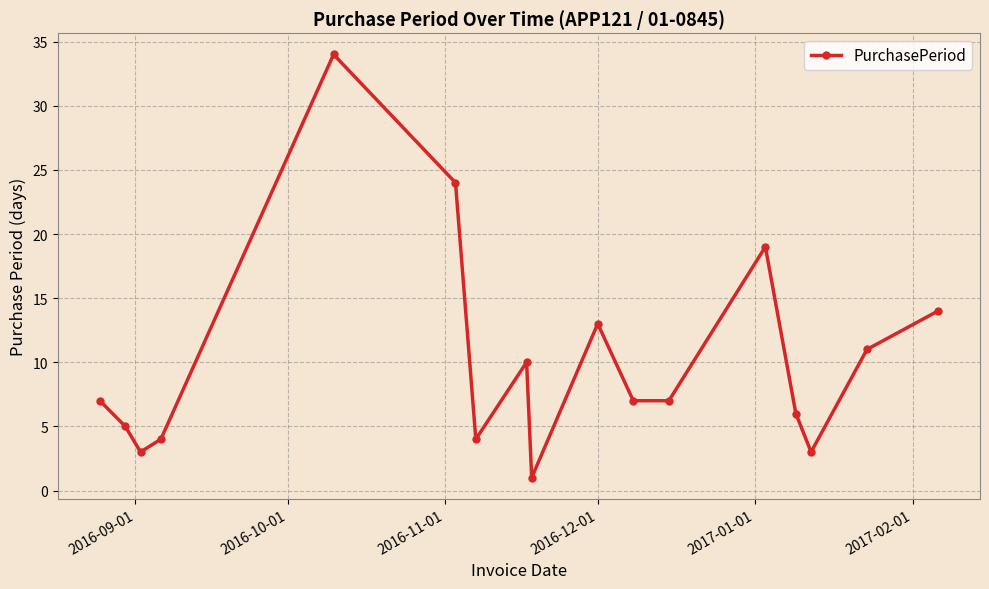

What is the greatest value displayed?

34